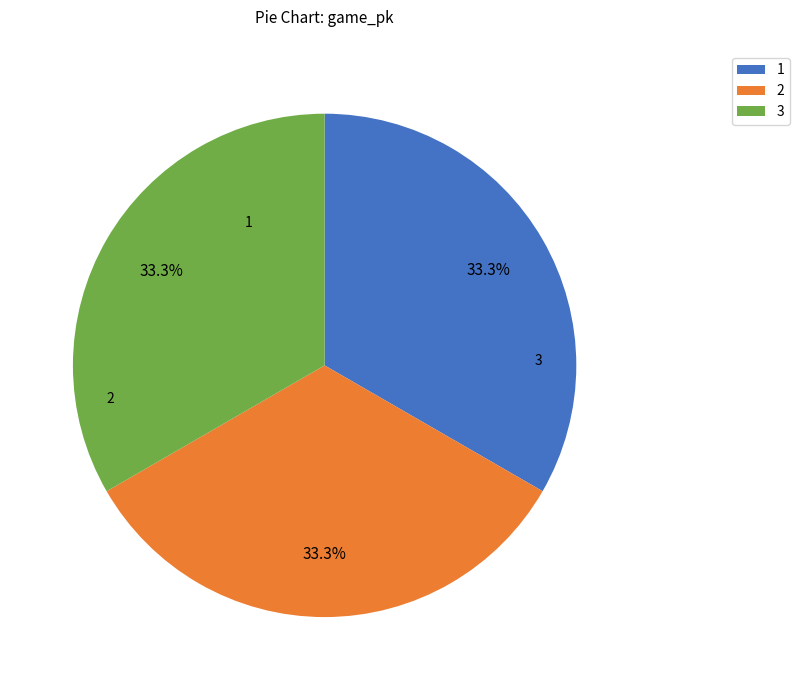

Does 2 represent more than half of the total?

No